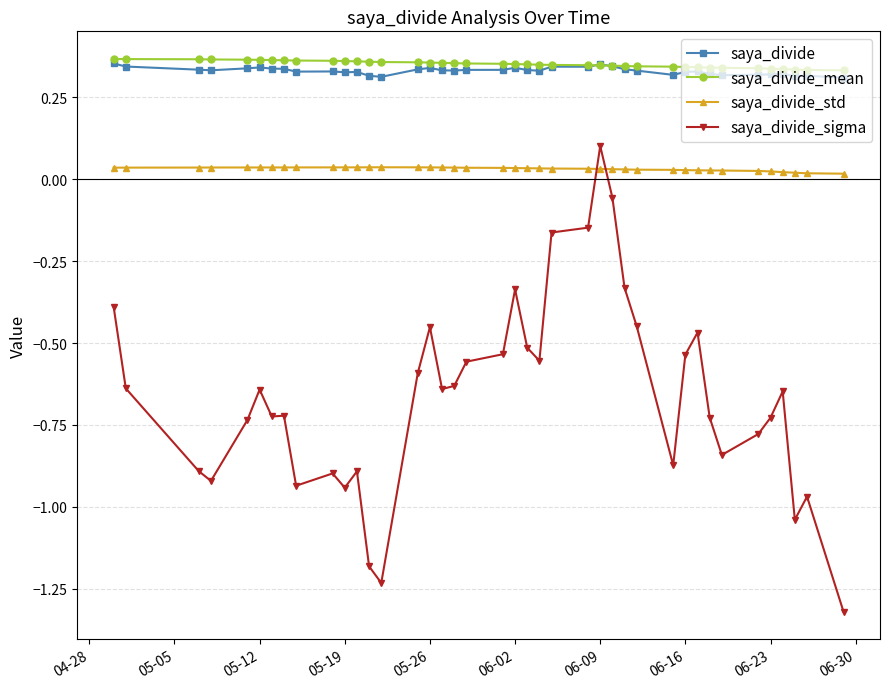

True or false: saya_divide has more than 2 points higher than both neighbors.

True